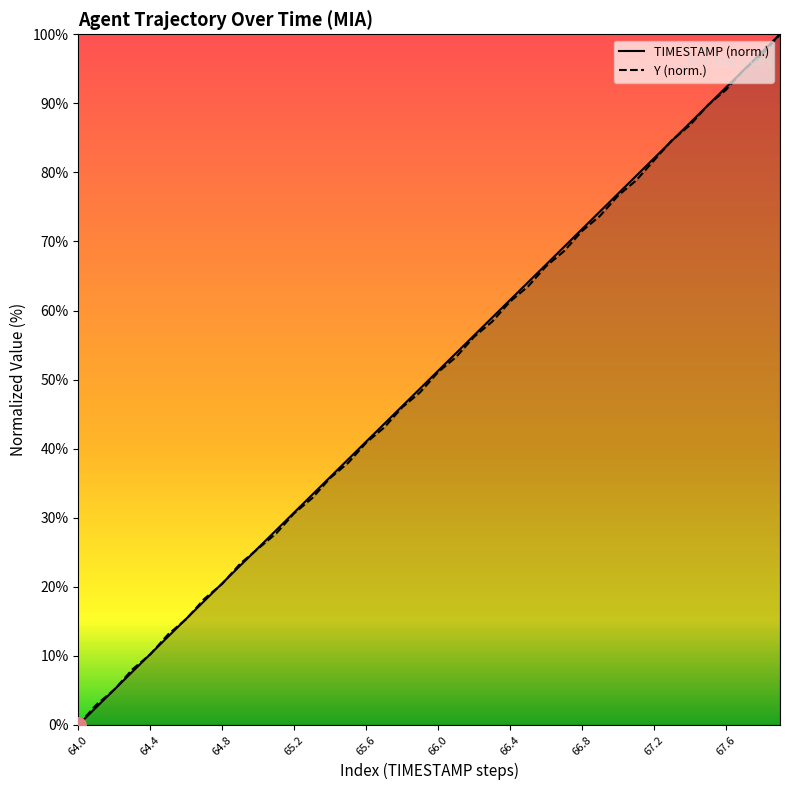

Which series reaches the minimum Y coordinate?

TIMESTAMP